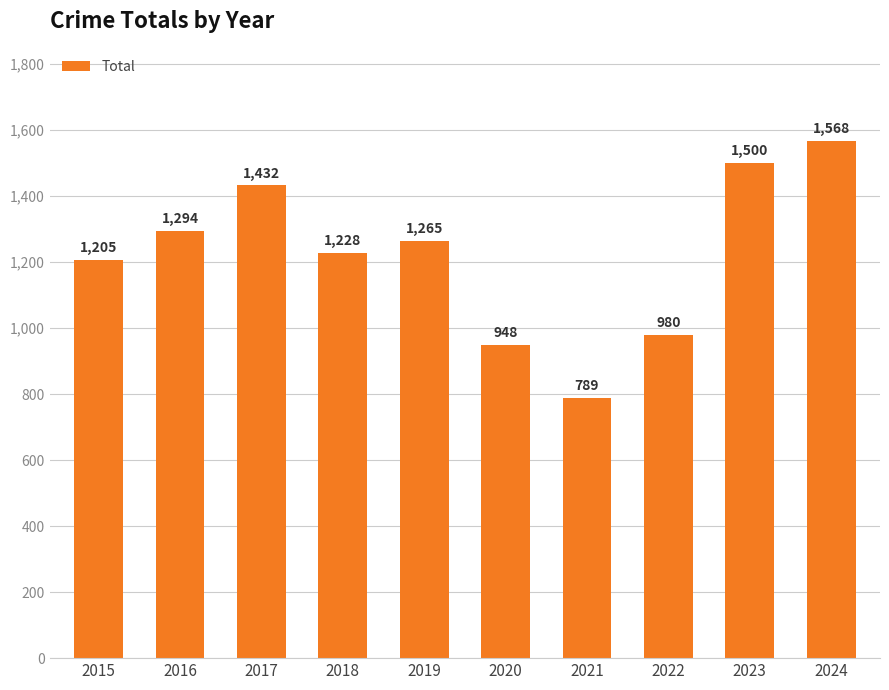

The chart shows a value of 273 at 2018. True or false?

False